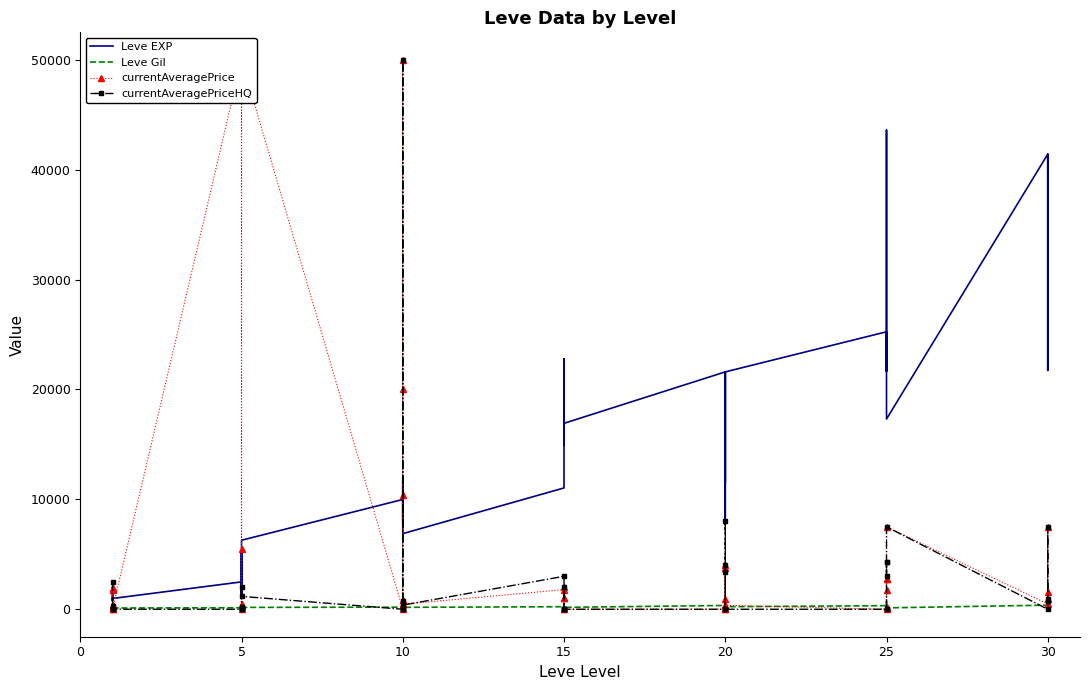

How many times do Leve EXP and currentAveragePrice cross each other?

9